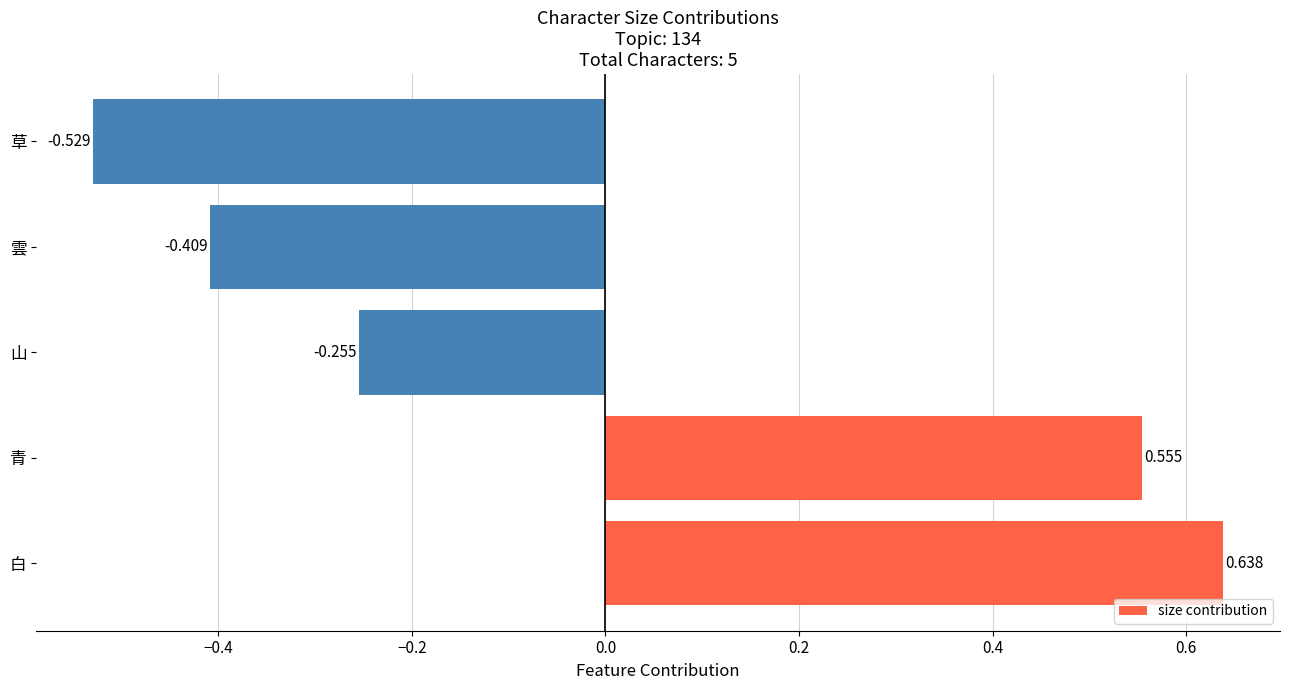

How many values exceed 0?

2